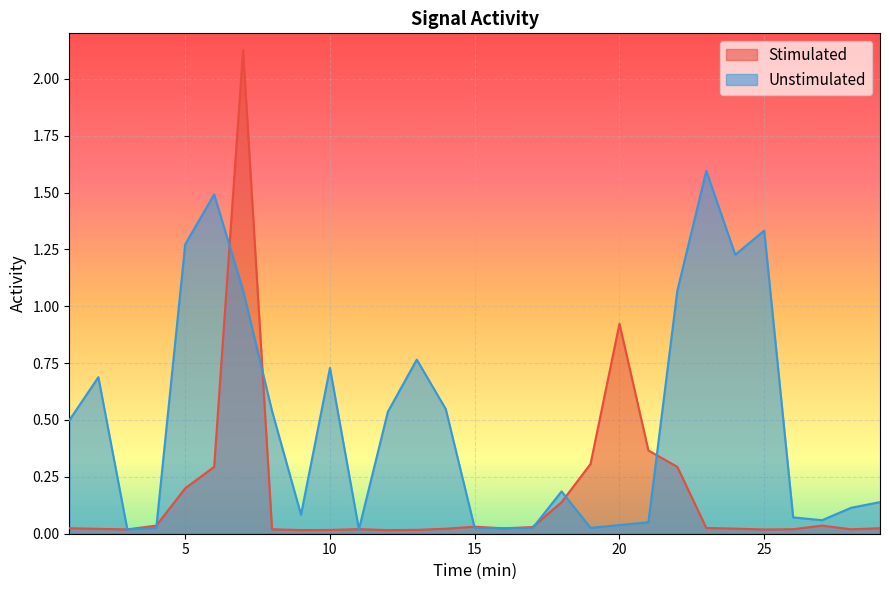

What are all the series names shown in the legend?

Stimulated, Unstimulated